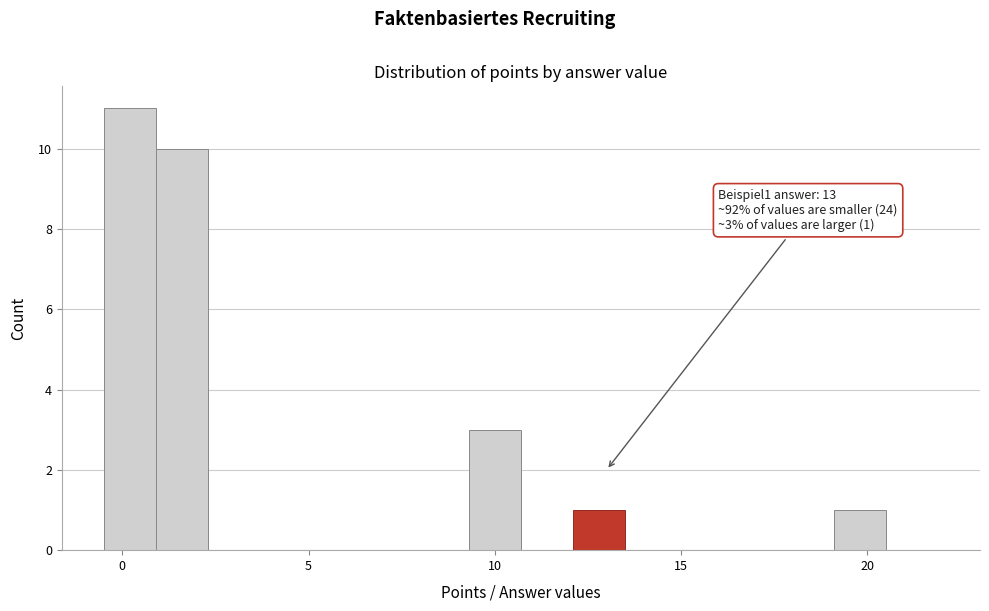

Read against the x-axis, roughly where is the centre of the tallest bar?

0.0